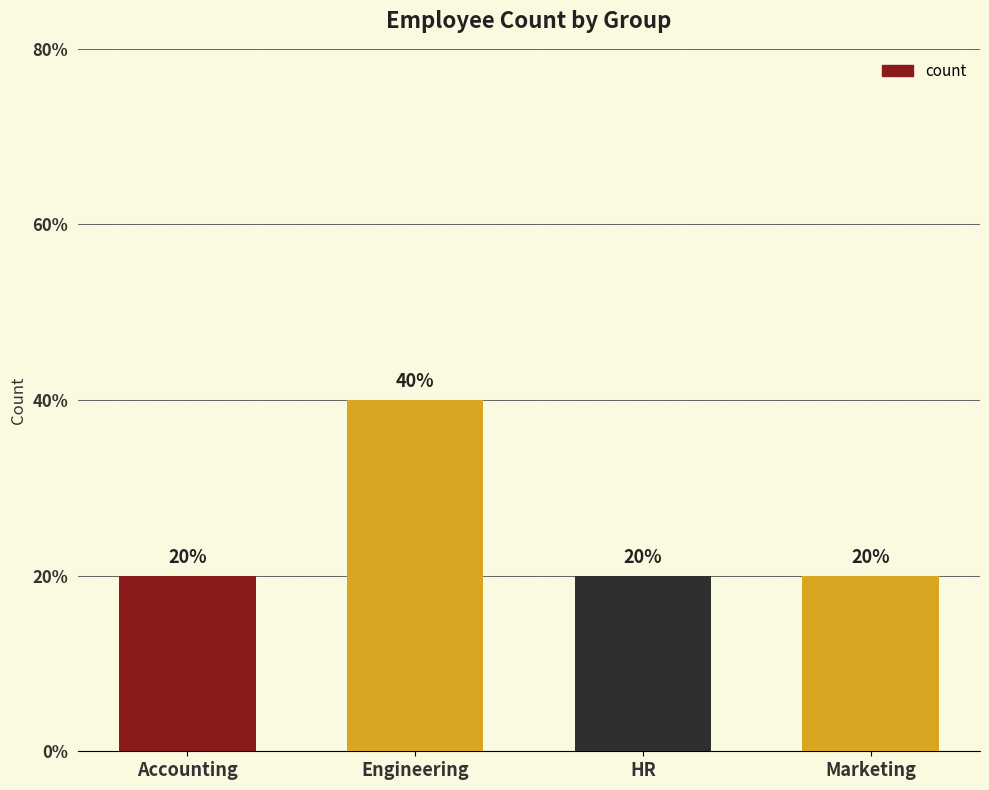

Does the chart contain any negative values?

No